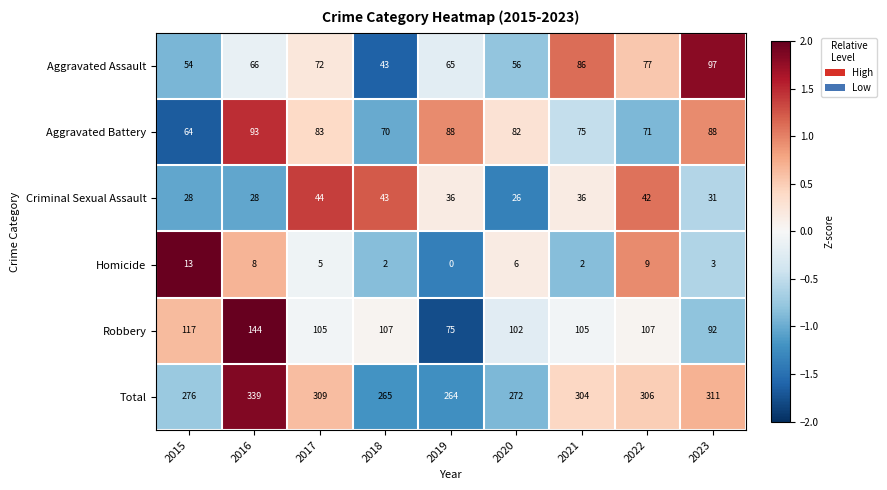

What is the difference between the maximum and minimum values in the Homicide series?

13